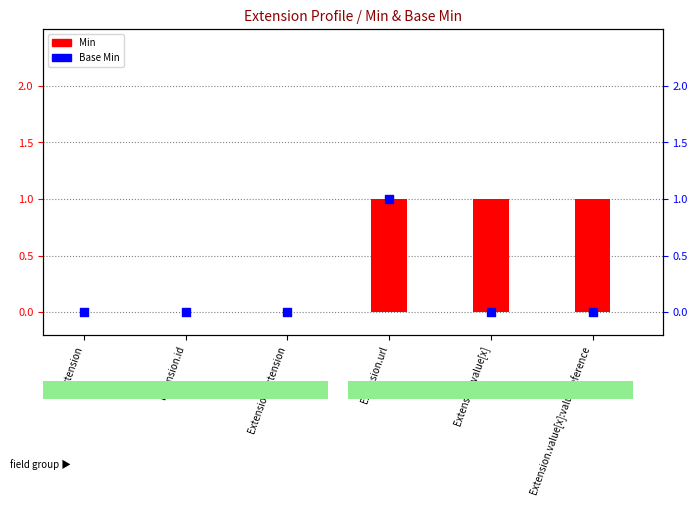

At which category is the sum across all series the highest?

Extension.url